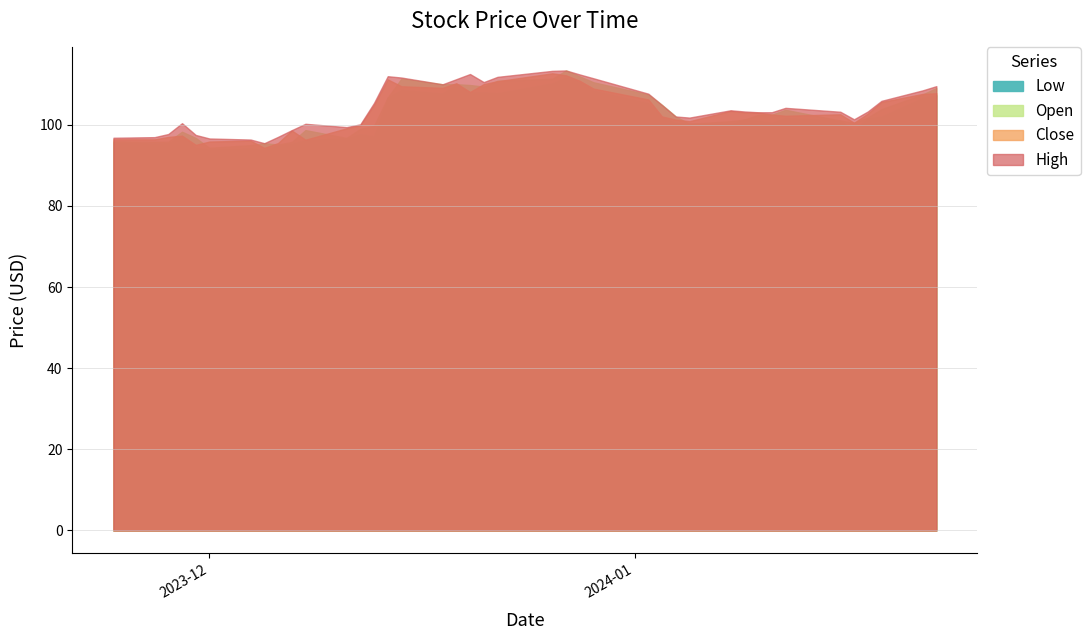

Which series has the largest range (max minus min)?

Open